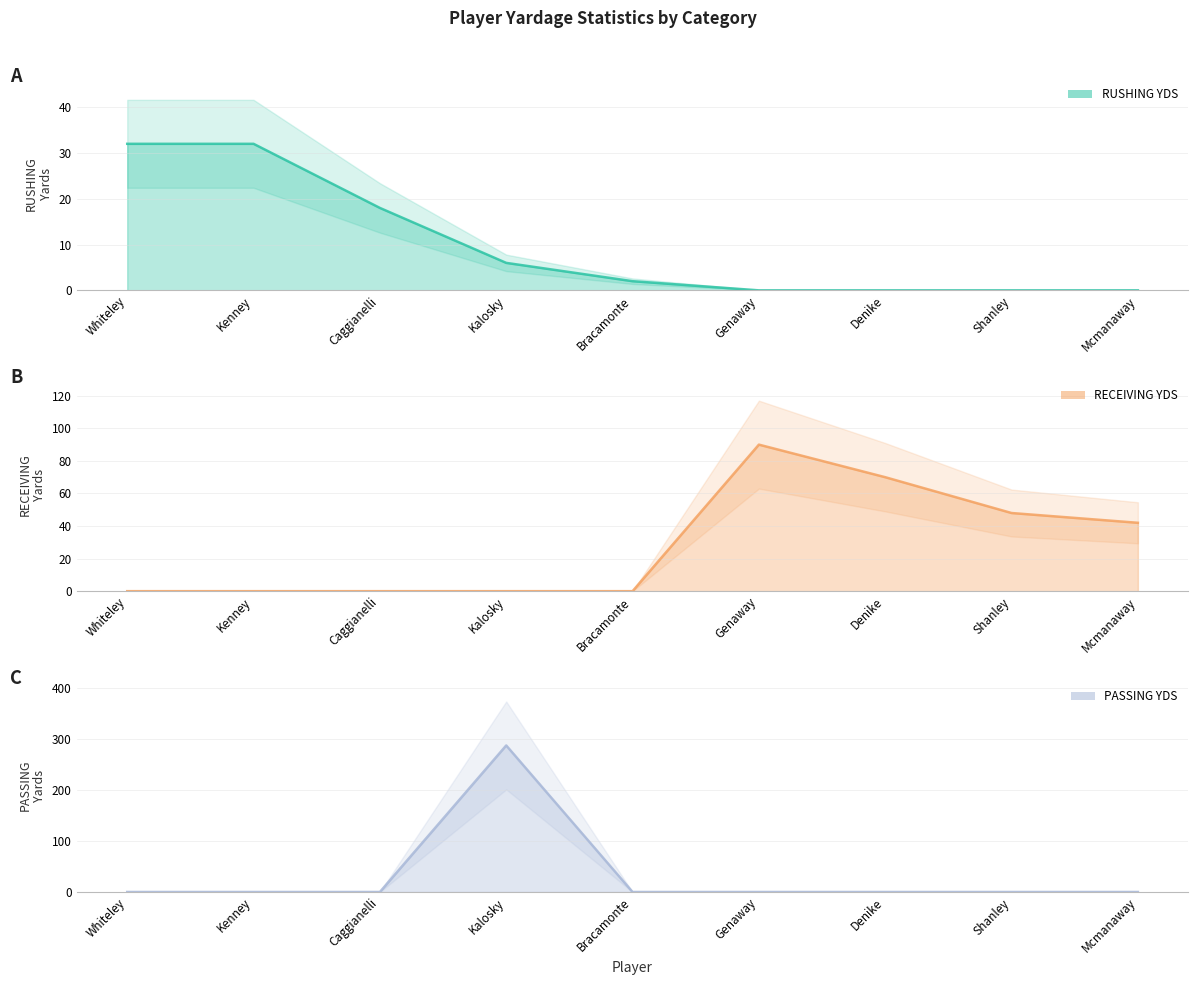

True or false: RECEIVING YDS and PASSING YDS cross at least once.

False